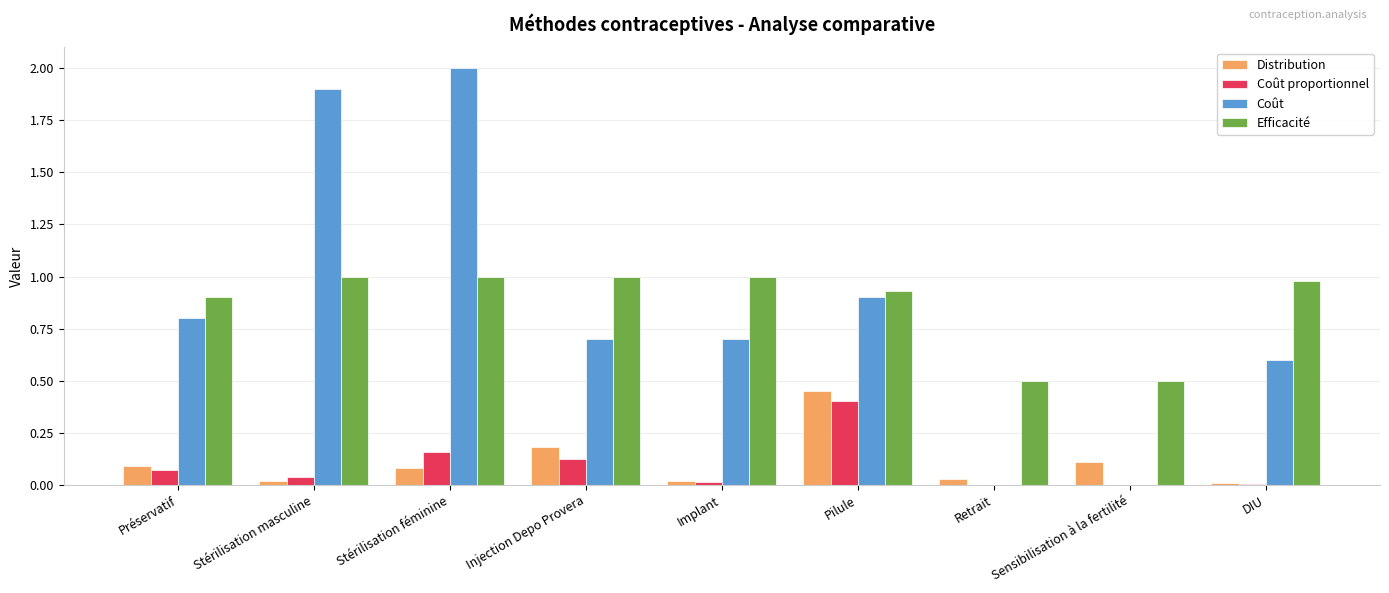

Is the value of Distribution at Stérilisation masculine greater than the value of Coût at Stérilisation masculine?

No